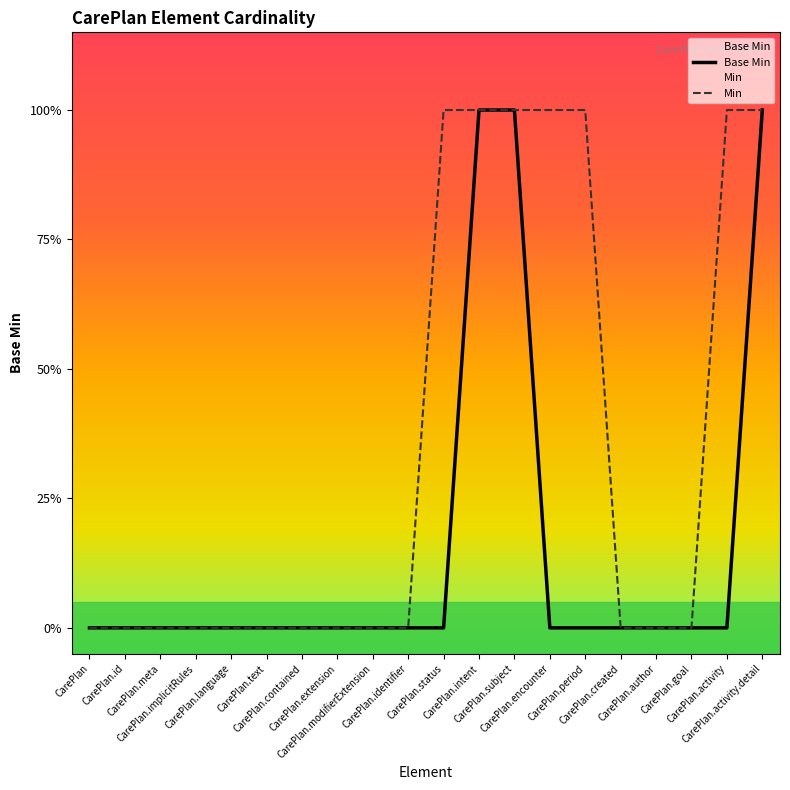

How many categories are shown in the chart?

20